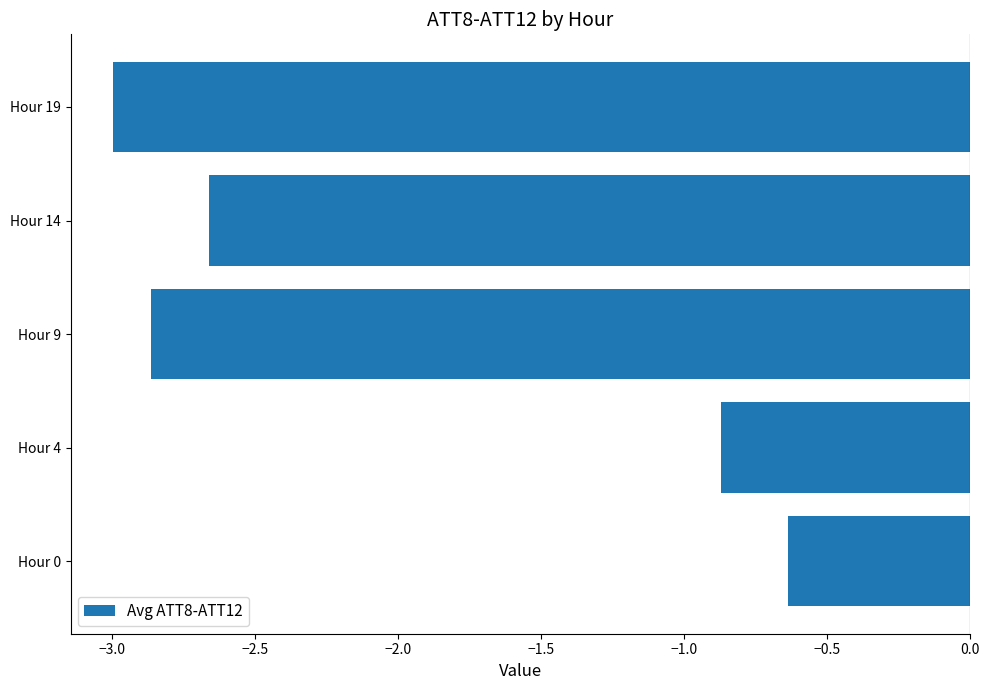

Is it true that the value at Hour 4 is -0.9?

True